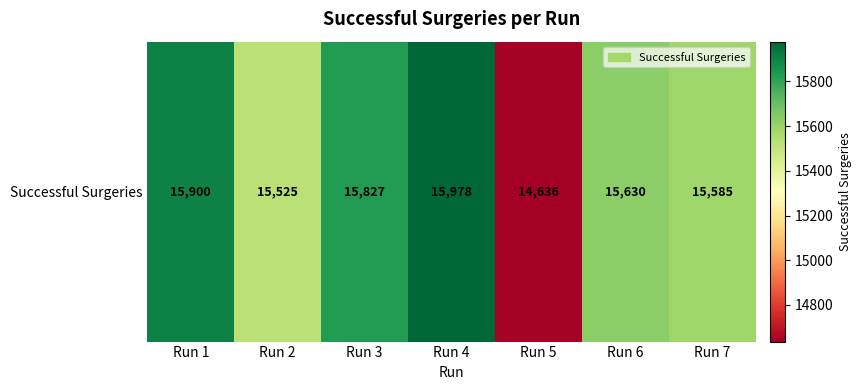

True or false: the data shows 15630 at Run 6.

True